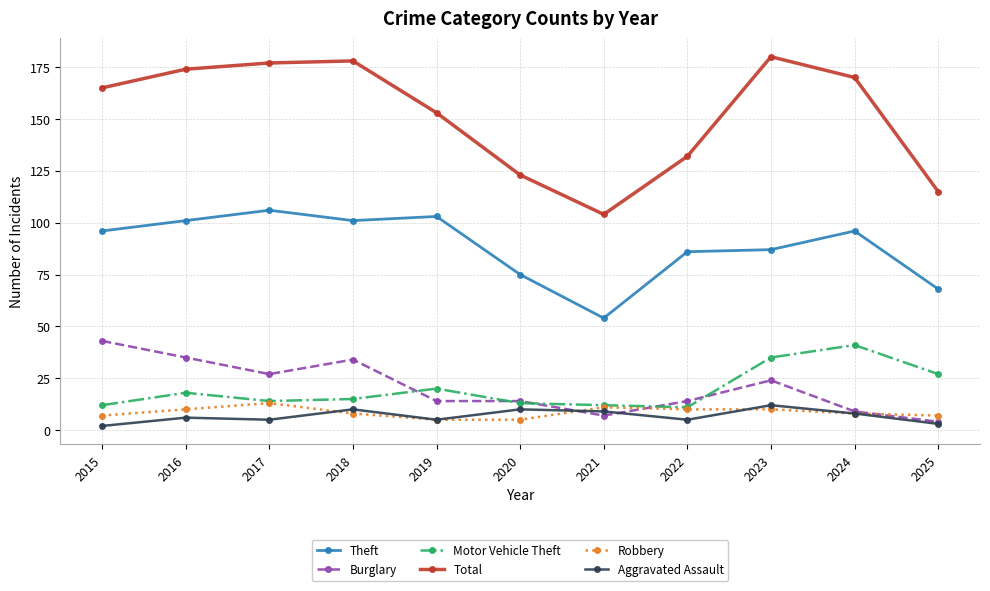

At which label does Robbery first exceed 8?

2016